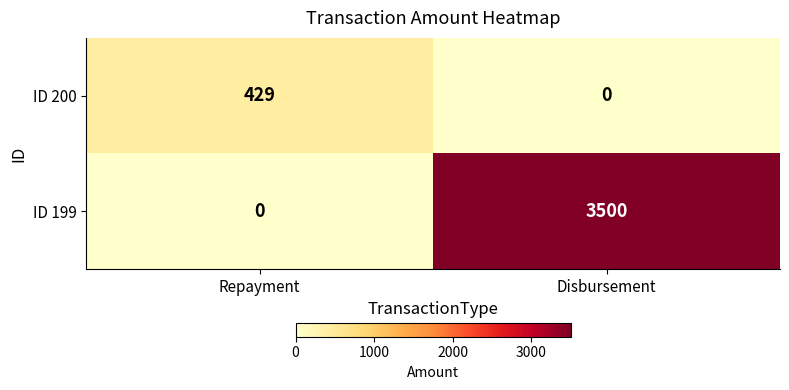

How many categories are shown in the chart?

2